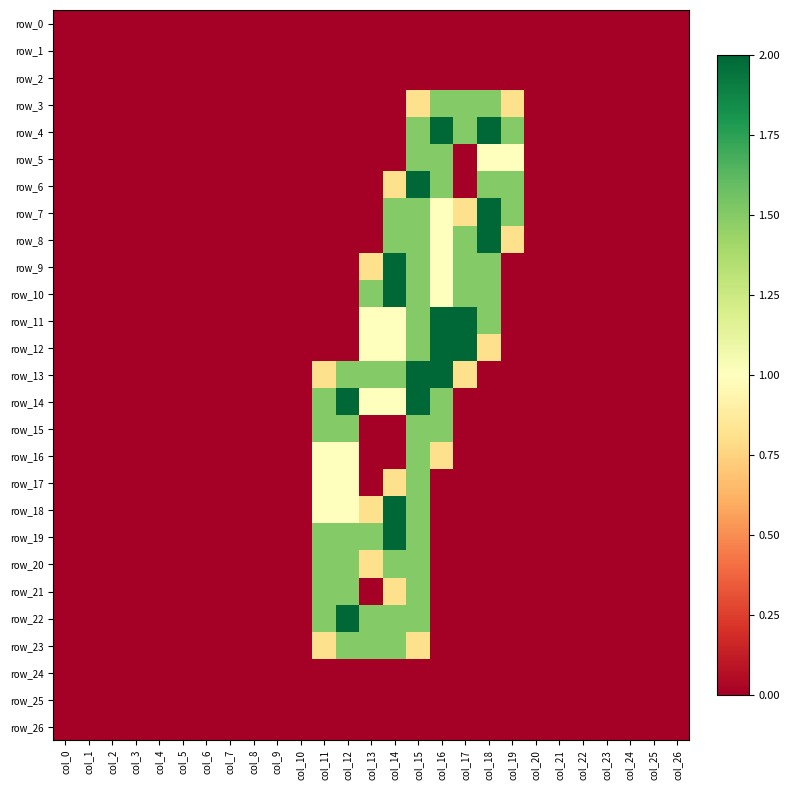

List the series in order of their peak value, lowest first.

row_0, row_1, row_2, row_24, row_25, row_26, row_3, row_5, row_15, row_16, row_17, row_20, row_21, row_23, row_4, row_6, row_7, row_8, row_9, row_10, row_11, row_12, row_13, row_14, row_18, row_19, row_22